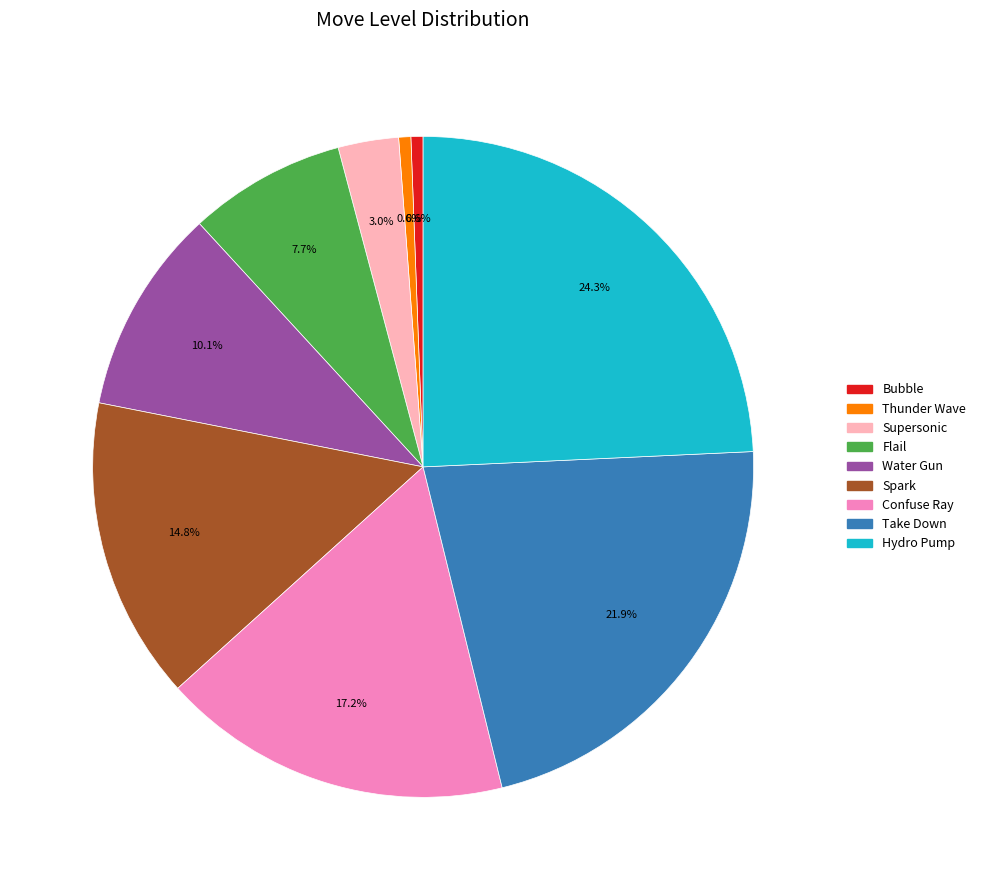

True or false: Hydro Pump accounts for 24% of the total.

True